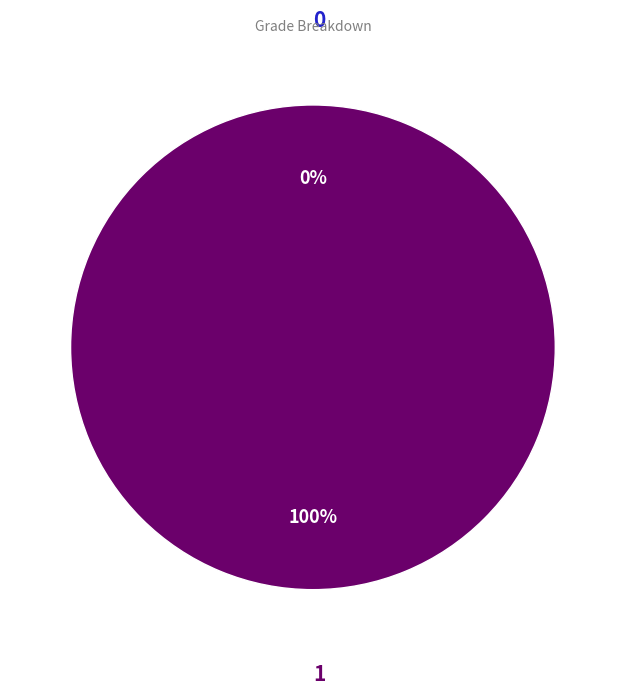

What portion of the pie excludes 0?

100.0%